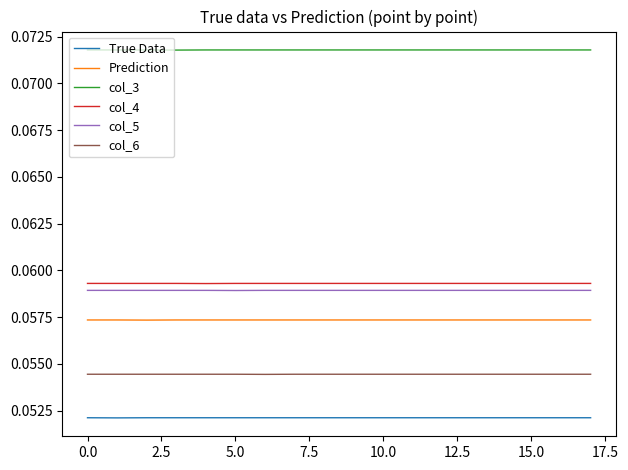

What are all the series names shown in the legend?

True Data, Prediction, col_3, col_4, col_5, col_6